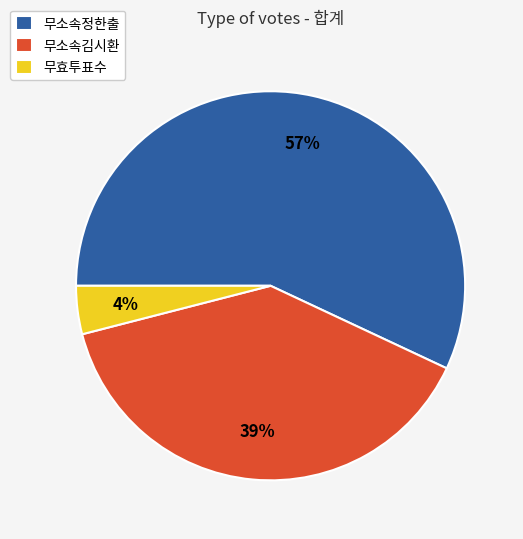

Is 무소속정한출 the majority of the pie?

Yes